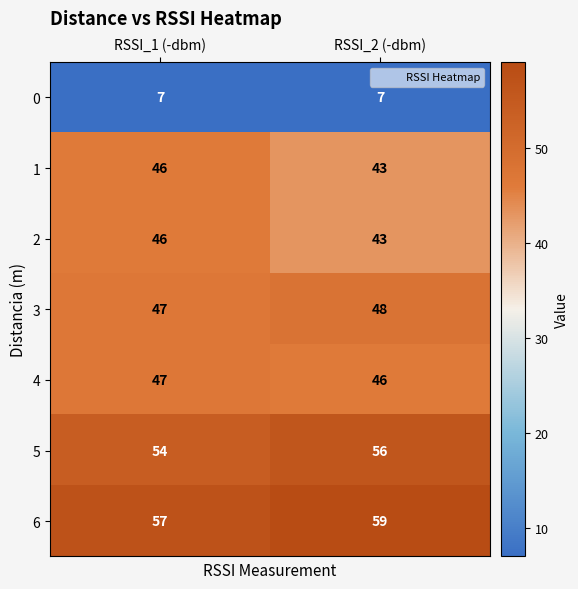

What is the sum of all 5 values?

110